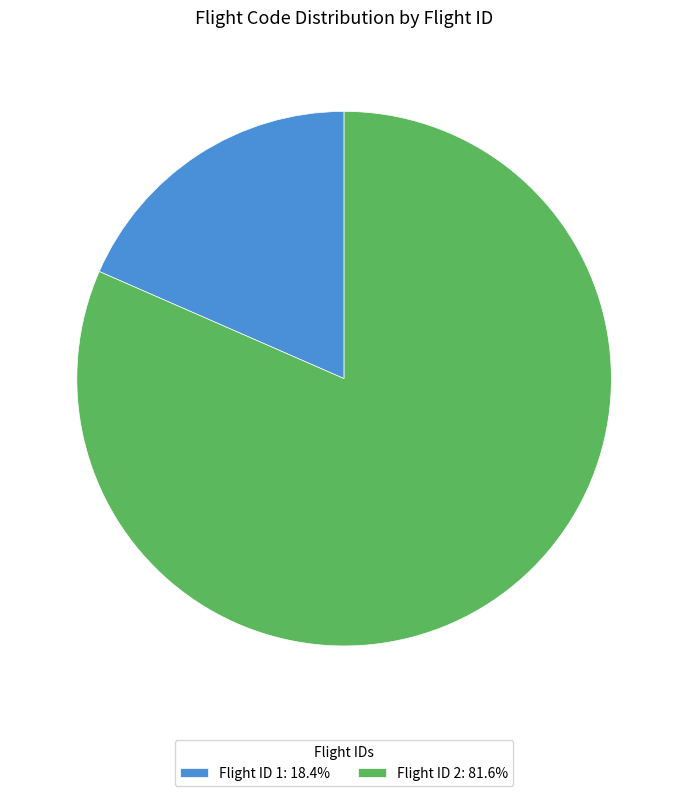

Do Flight ID 1: 18.4% and Flight ID 2: 81.6% together represent more than half of the pie?

Yes